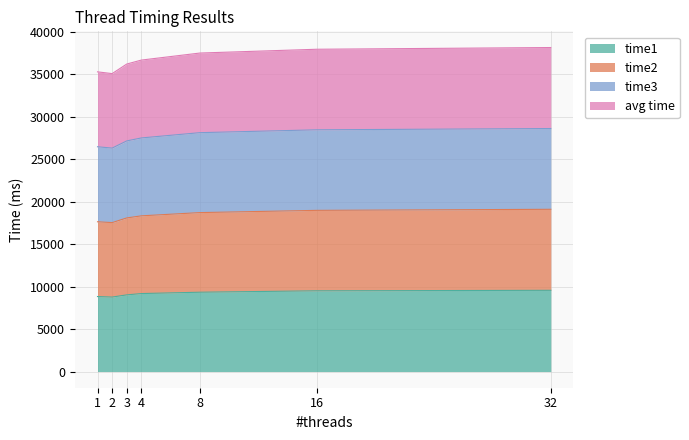

What is the smallest value displayed?

8768.0